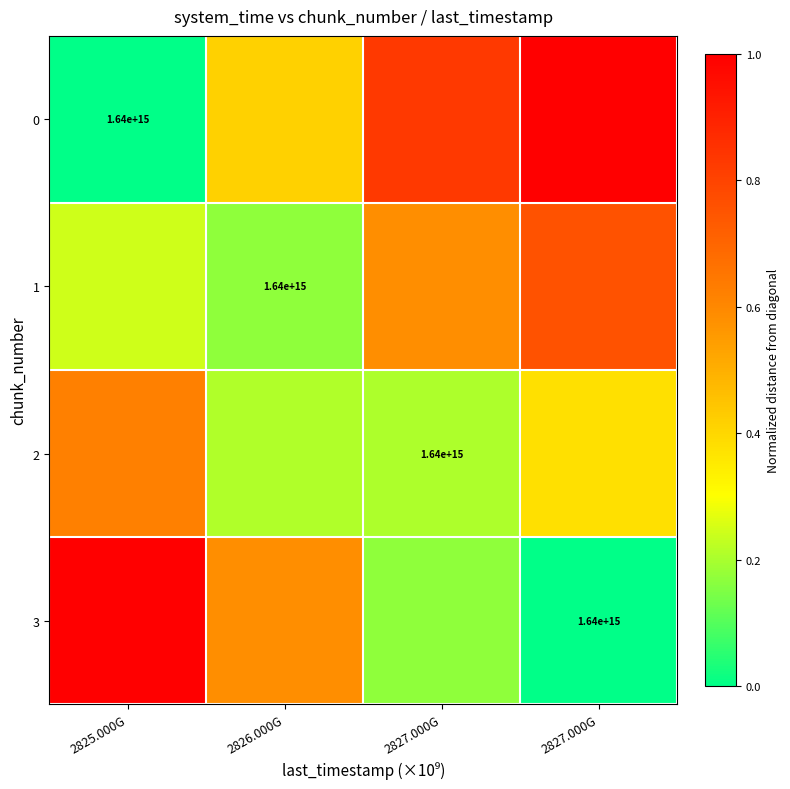

Read the 2 value at 2827.000G.

0.4